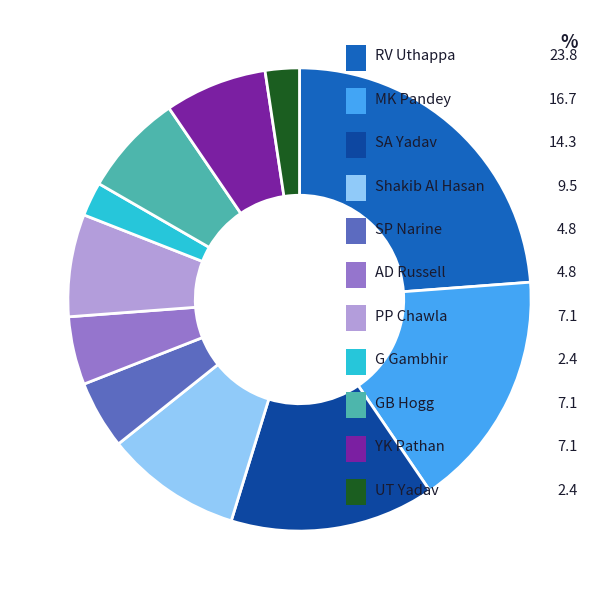

Does SA Yadav represent more than half of the total?

No